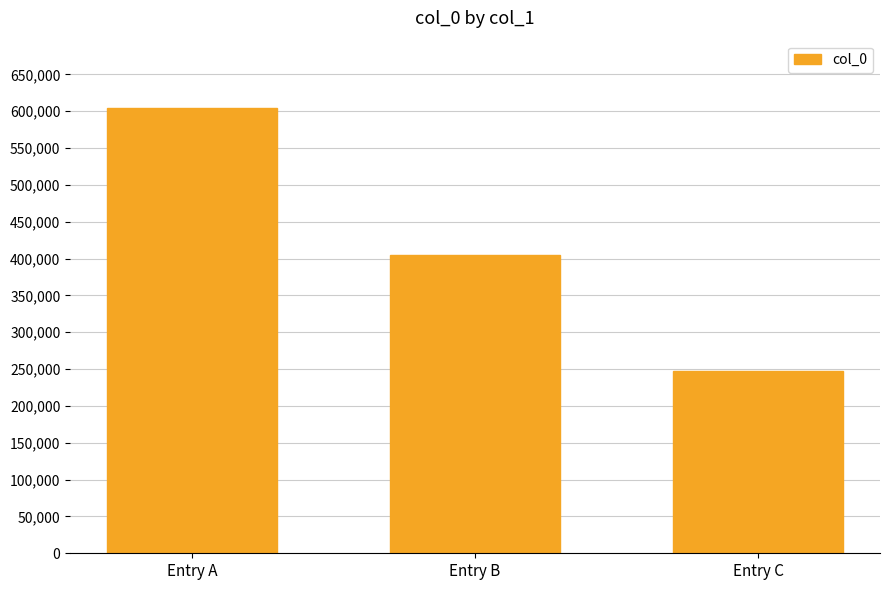

What is the value of the 2nd bar from the left?

404317